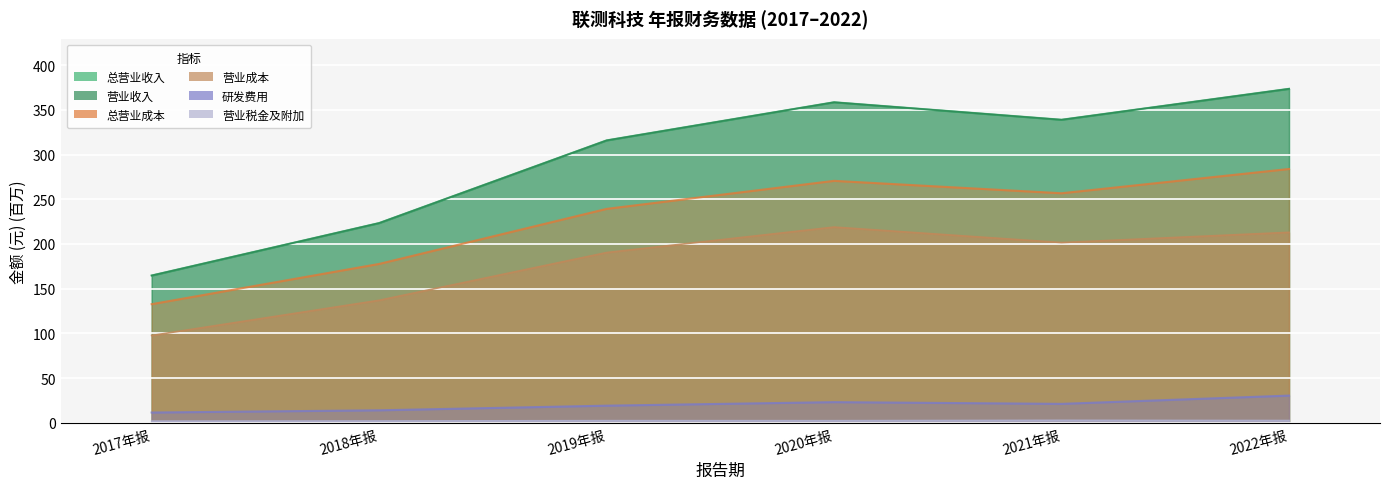

True or false: TOTAL_OPERATE_INCOME has a value of 567.5 at 2022年报.

False